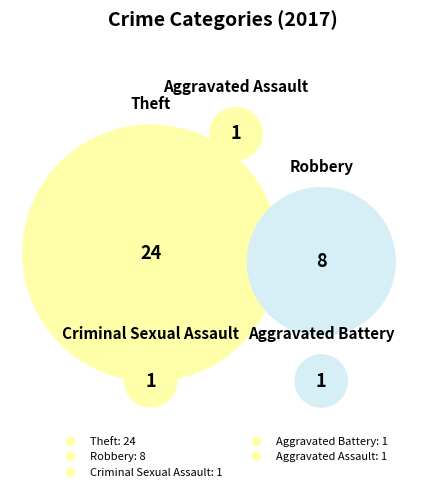

Which slice is the largest?

Theft